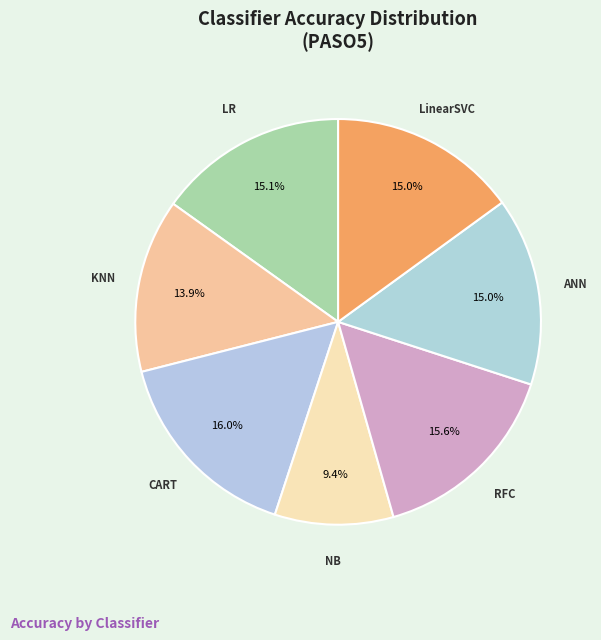

To the nearest percent, what is the difference between the largest and smallest slice percentages?

7%